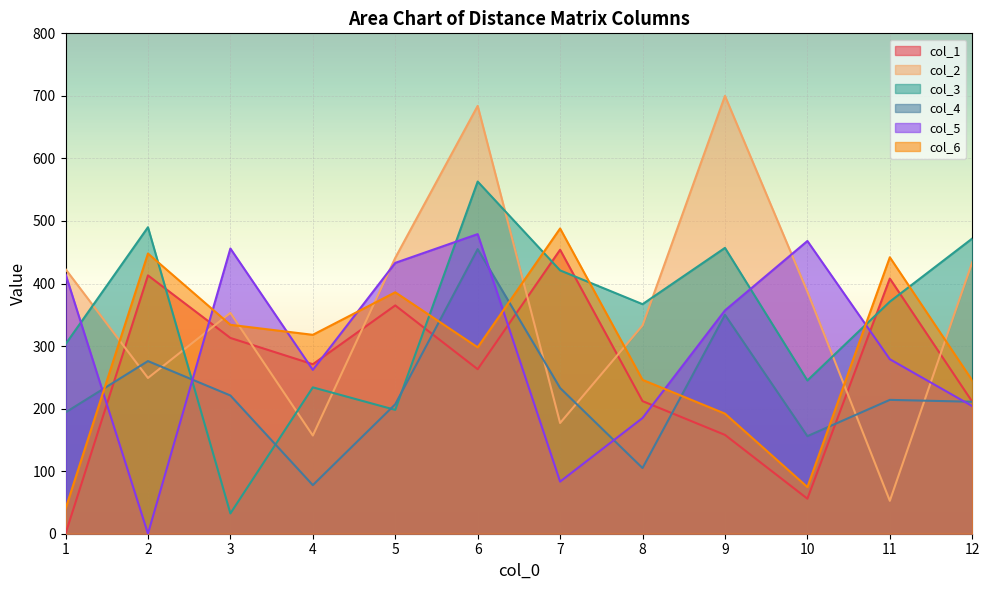

Between 3 and 11, which series saw the biggest shift?

col_3